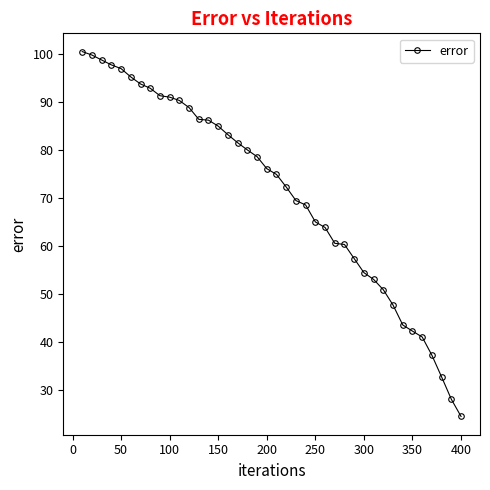

What is the greatest value displayed?

100.5